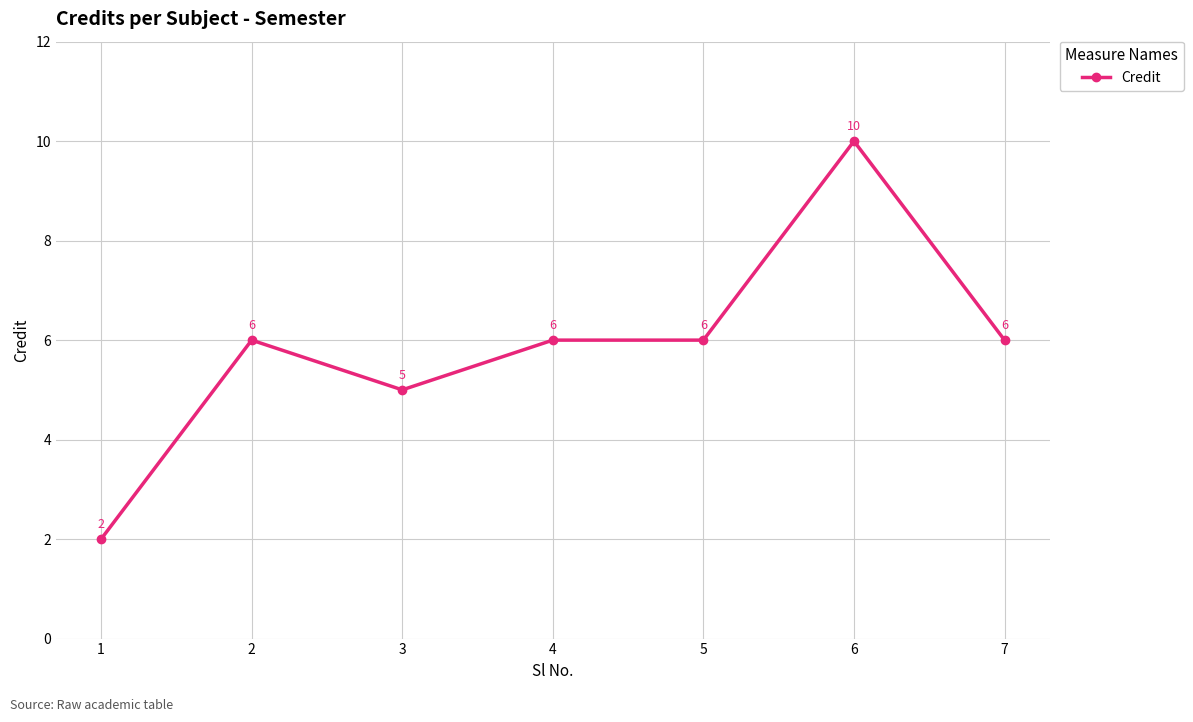

What is the difference between the values at 3 and 1?

3